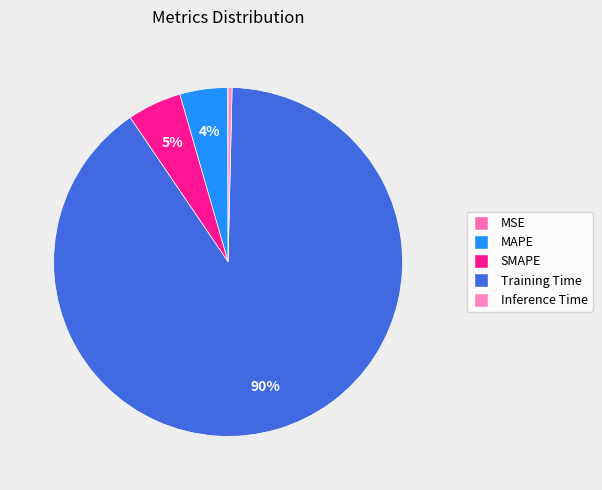

Which category has the smallest portion of the pie?

MSE